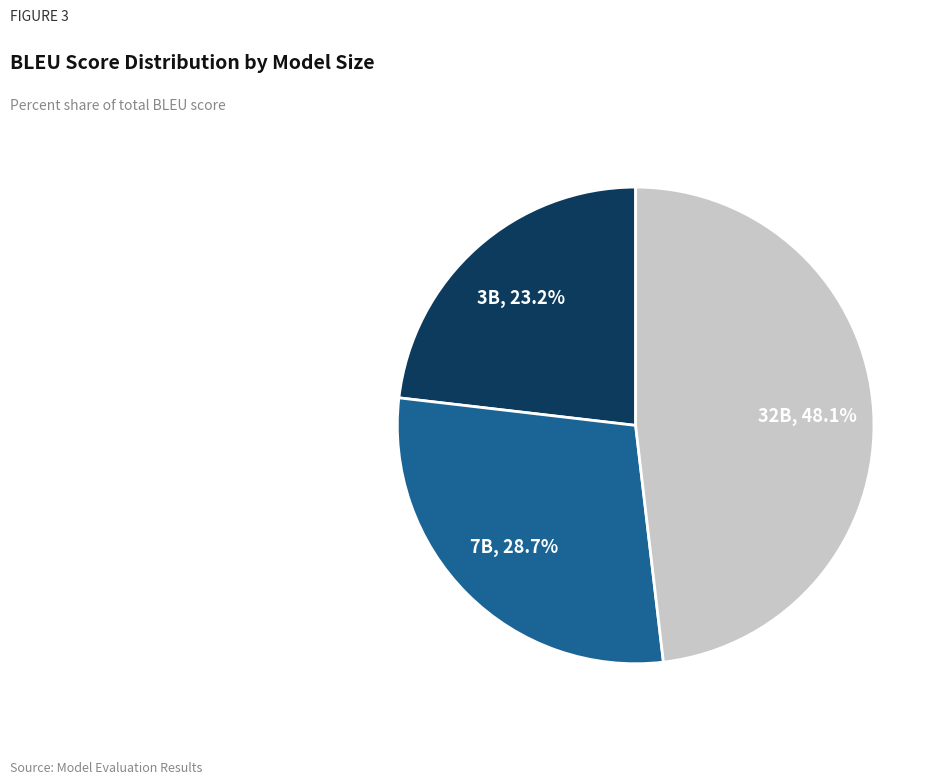

Which has a higher value, 7B or 32B?

32B